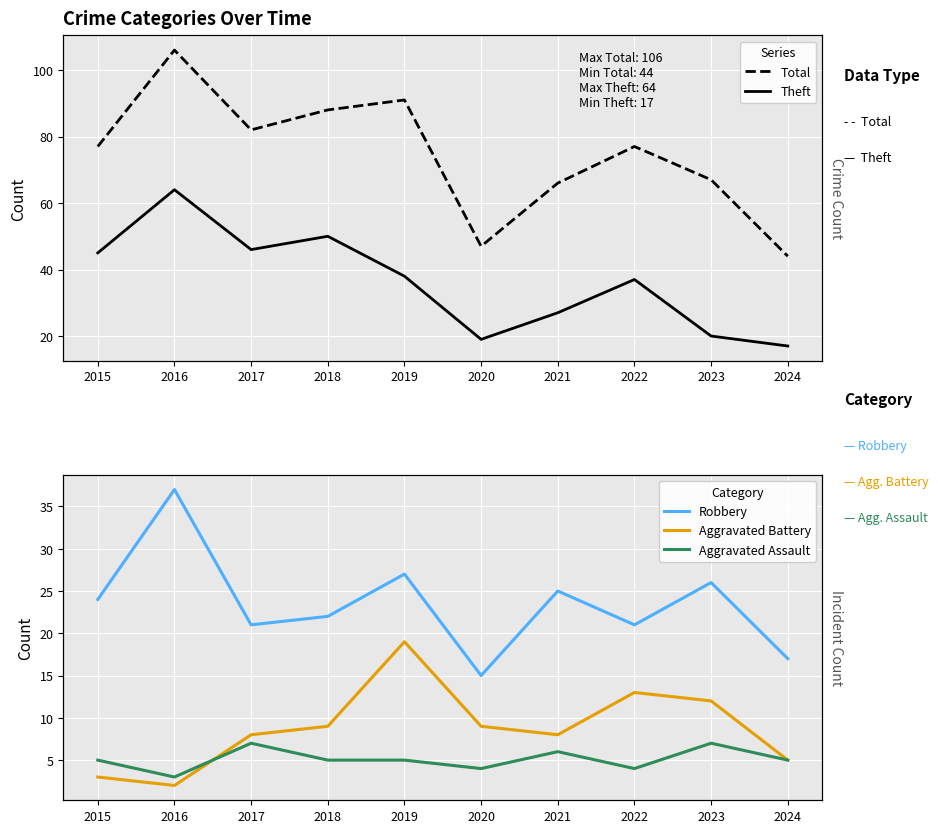

Count the number of data series in this chart.

5